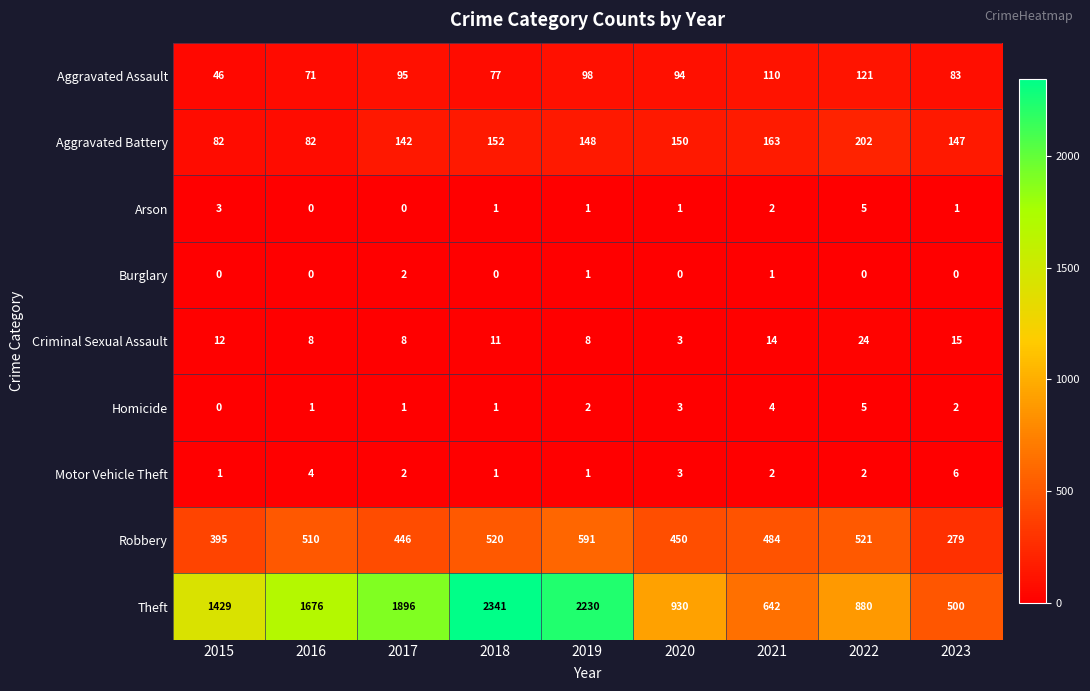

What is the difference between the Aggravated Assault values at 2022 and 2019?

23